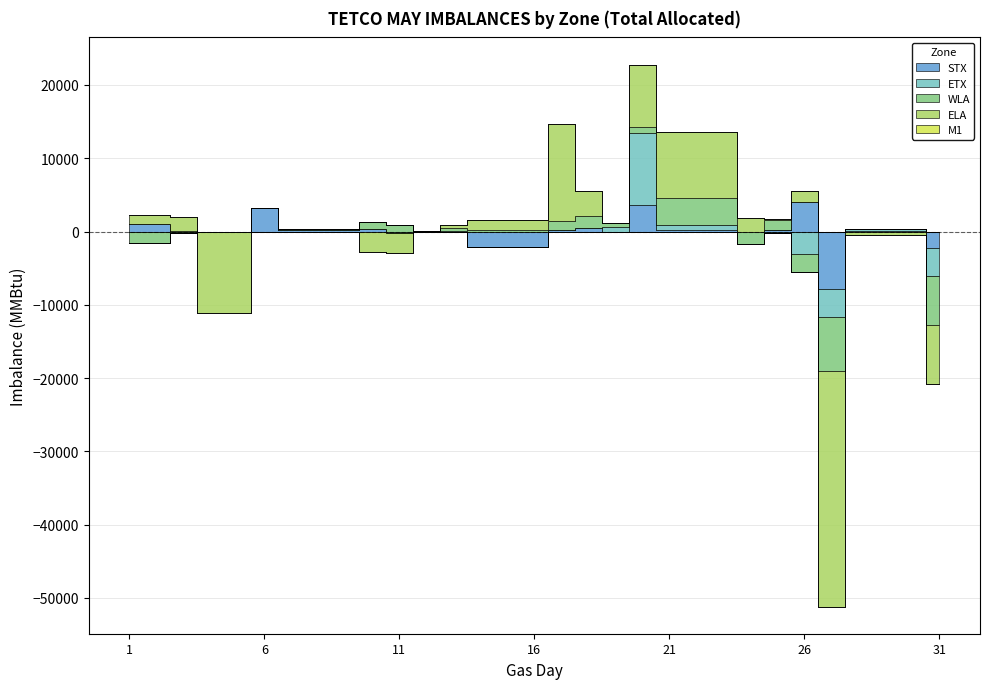

Is it true that STX equals -2101 at 16?

True